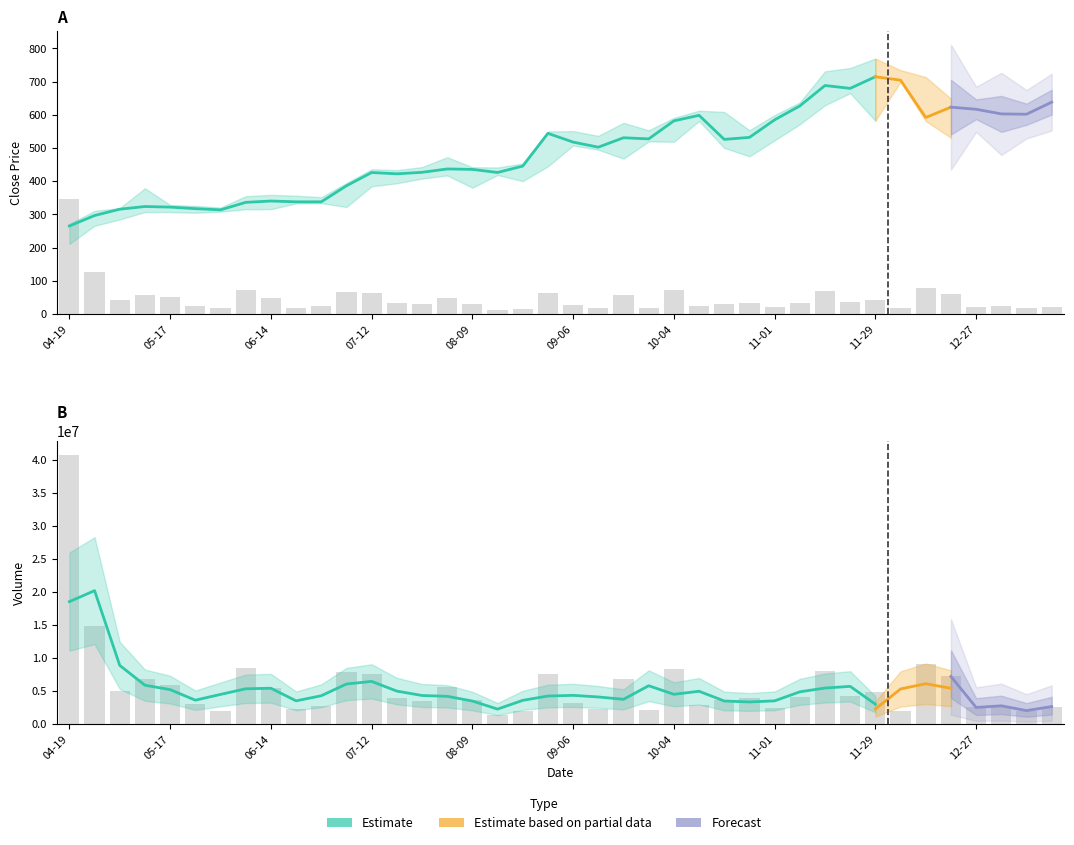

Reading left to right, extract all data points from this chart.

Close: 265.4	296.9	315.9	323.9	322.2	317.6	313.9	336.4	340.5	338.1	338.1	386.3	426.3	422.4	426.9	437.1	435.8	426.4	445.6	544.3	517.9	502.6	531.0	527.6	581.9	598.5	526.1	532.1	585.0	626.8	688.3	679.7	714.7	704.4	592.1	623.1	616.8	602.8	601.9	638.2
High: 271.4	310.9	319.0	379.1	328.5	326.0	320.8	355.0	359.0	356.6	352.2	394.5	436.2	433.5	442.7	472.4	442.4	441.5	453.5	550.0	551.0	536.7	576.0	553.5	591.1	612.5	608.6	553.8	599.3	637.5	731.0	740.9	769.5	734.5	713.8	648.6	636.5	668.9	642.0	650.0
Low: 211.3	266.0	285.1	307.2	307.2	305.0	308.5	315.8	316.1	333.4	334.2	322.5	384.8	394.0	408.0	417.6	380.7	418.9	400.5	445.0	508.0	495.0	468.1	520.0	519.0	581.4	500.5	475.0	523.2	571.5	628.9	665.5	582.0	700.0	581.2	531.1	594.0	591.5	596.4	596.5
Volume: 40836936.0	14923082.0	4997808.0	6841942.0	5912538.0	2995594.0	2038960.0	8530408.0	5554872.0	2291918.0	2796502.0	7873270.0	7622570.0	3991700.0	3463588.0	5625038.0	3613660.0	1328142.0	1942758.0	7599060.0	3290548.0	2251952.0	6867672.0	2221434.0	8424470.0	2974468.0	3601754.0	4005042.0	2532524.0	4100166.0	8115084.0	4255044.0	4860524.0	2069708.0	9121058.0	7240830.0	2546100.0	2796426.0	2068412.0	2682290.0